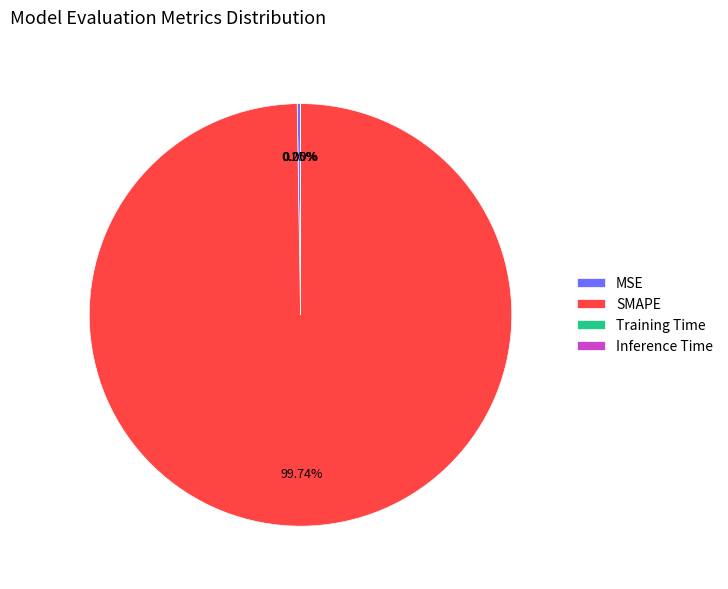

Which slice is the largest?

SMAPE